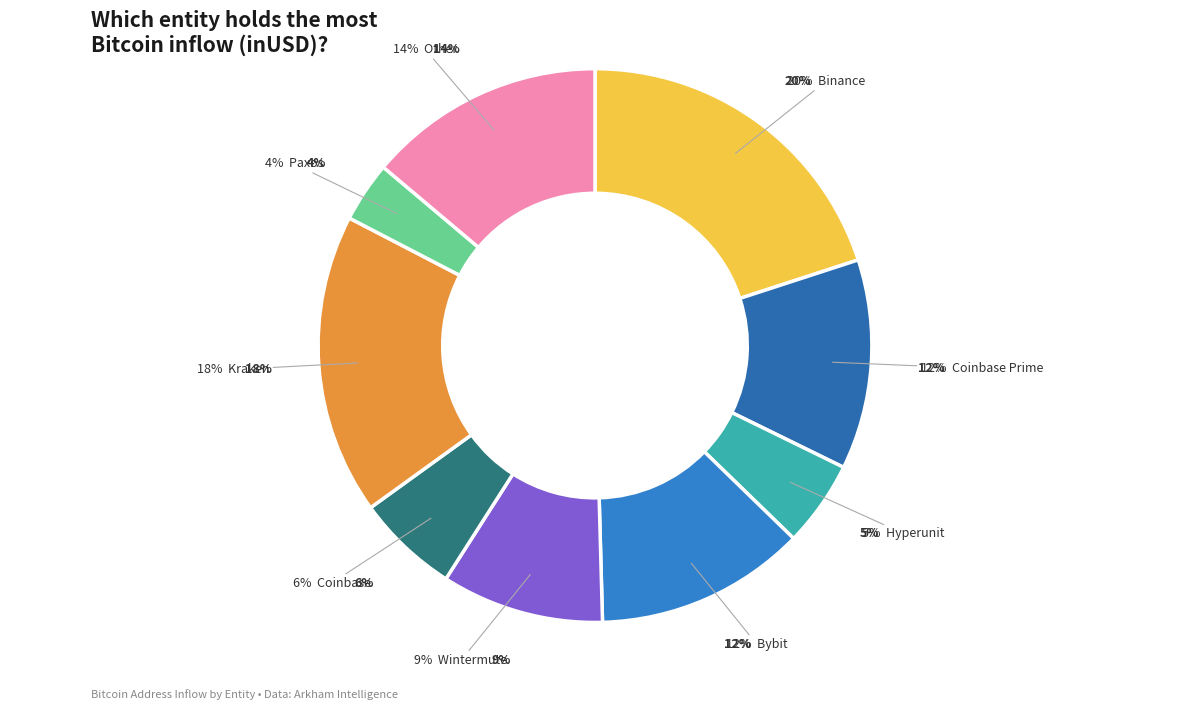

What percentage is NOT represented by Wintermute?

90.5%